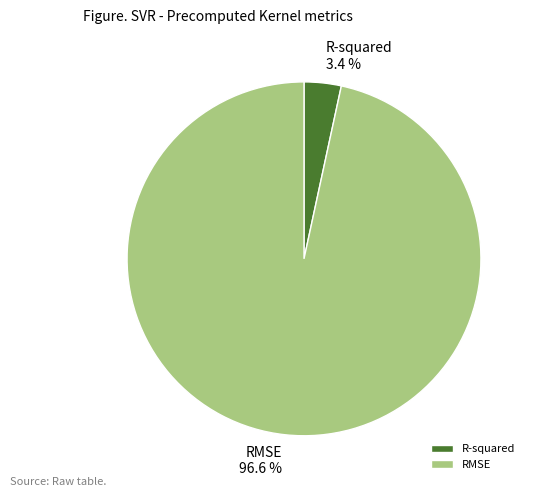

What is the smallest slice in the pie chart?

R-squared